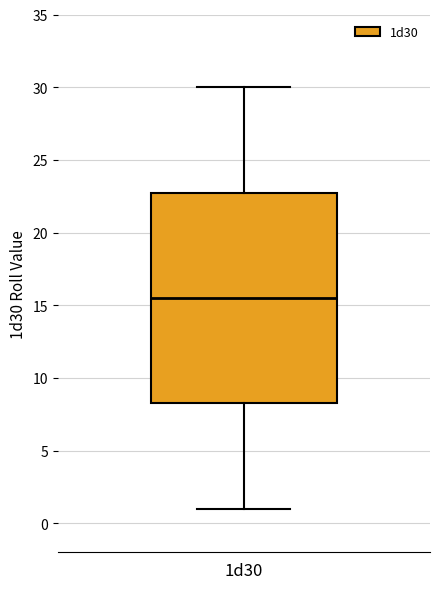

Read this box plot against the y-axis: the position of the median line, the range covered by the box, and the ends of both whiskers. The values are not printed on the chart, so give them approximately, as read against the axis.

median 15.5, box 8.5 to 23.0, whiskers 1.0 to 30.0